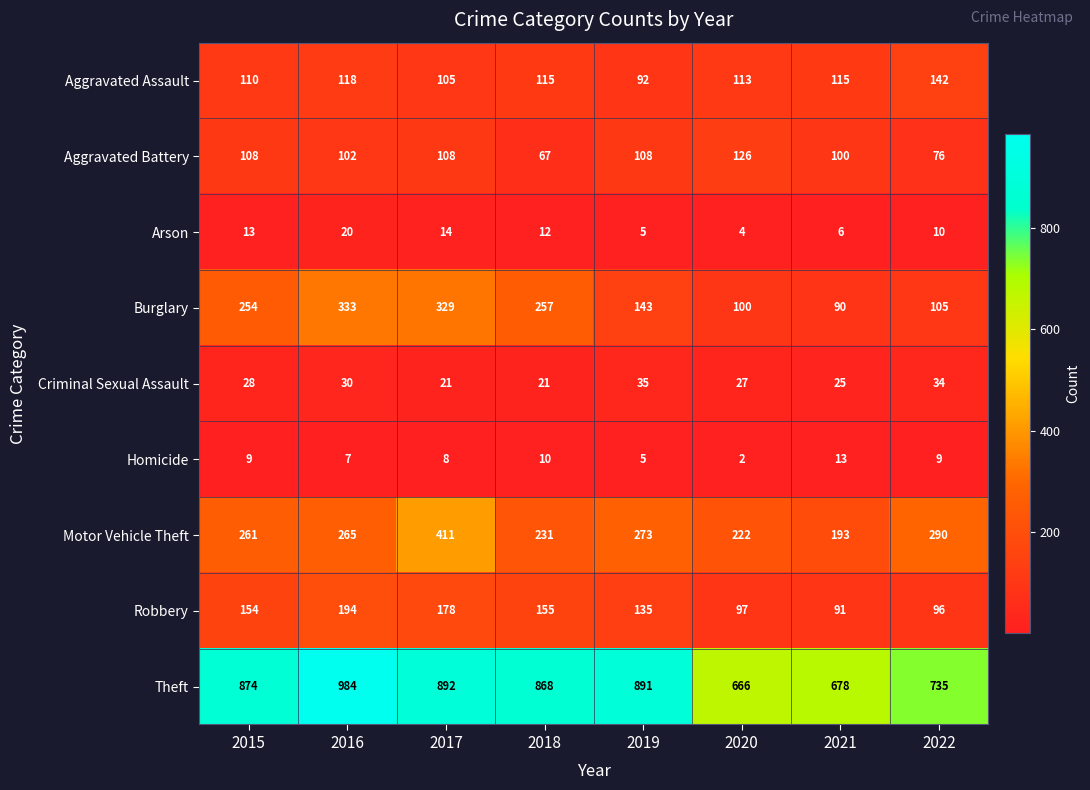

List the series in order of their peak value, lowest first.

Homicide, Arson, Criminal Sexual Assault, Aggravated Battery, Aggravated Assault, Robbery, Burglary, Motor Vehicle Theft, Theft